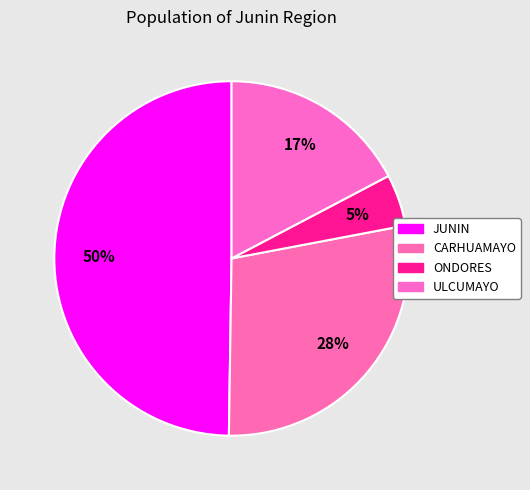

How many slices are in this pie chart?

4